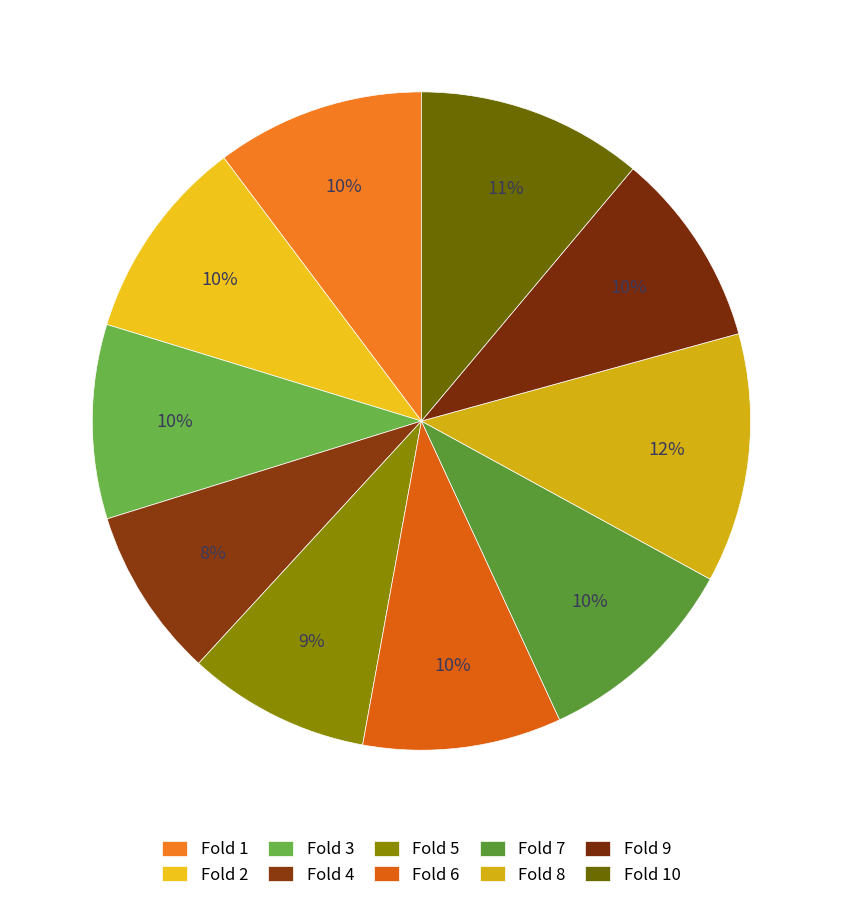

Which slice is the smallest?

Fold 4